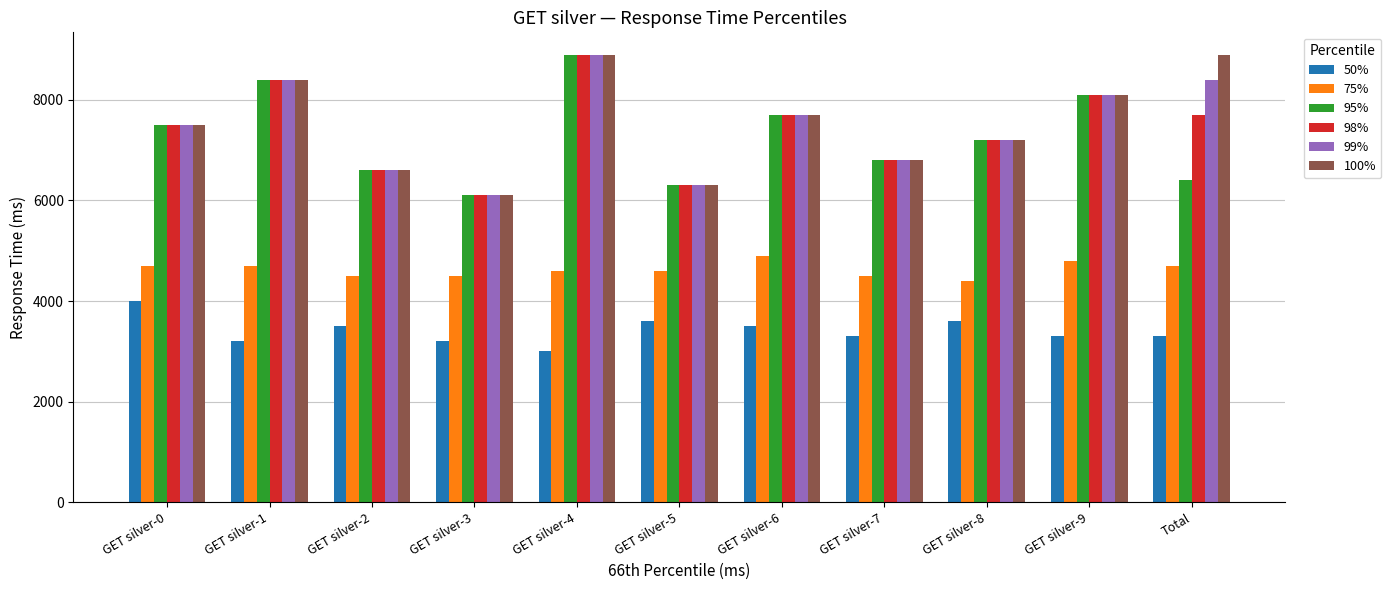

What is the total value across all series at GET silver-9?

40500